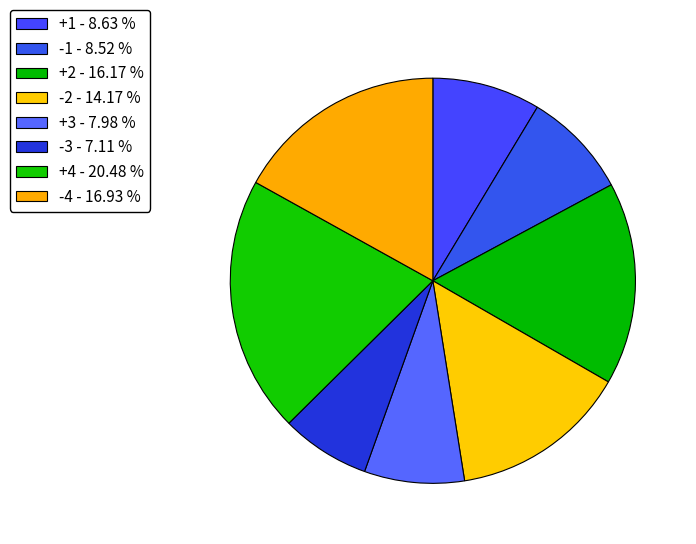

True or false: -3 accounts for 13% of the total.

False